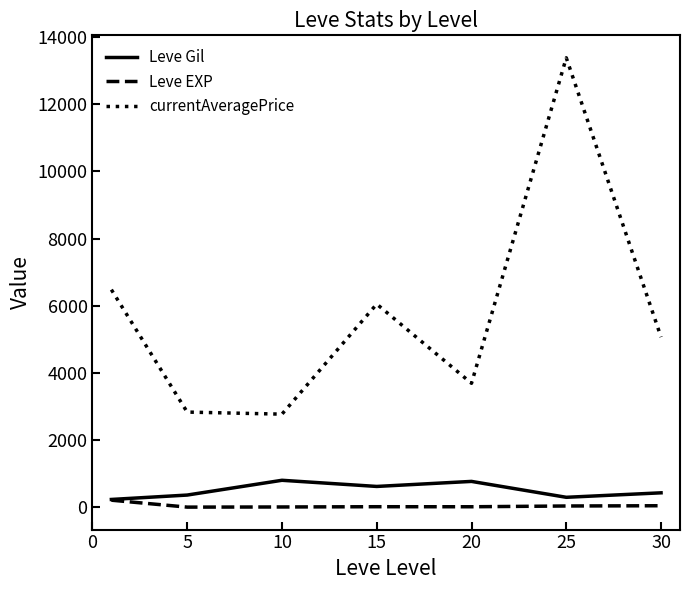

Does the chart have visible grid lines?

No